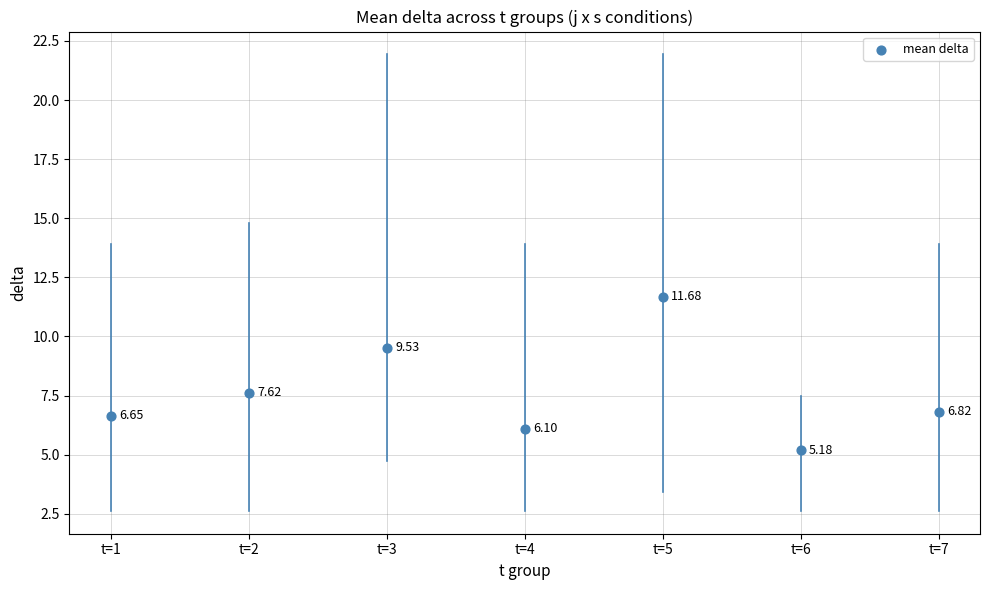

What is the average Y value?

7.7